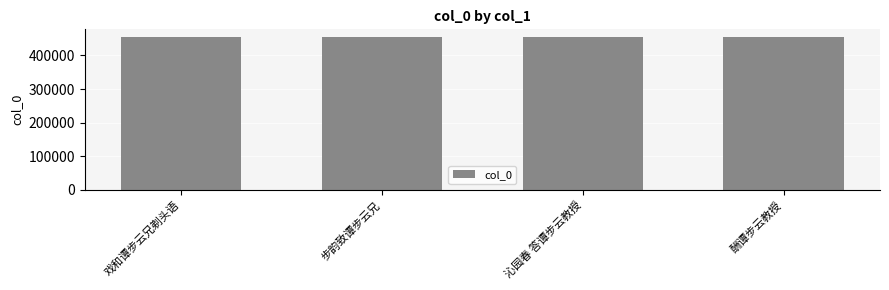

The value at 酬谭步云教授 is 721203. True or false?

False